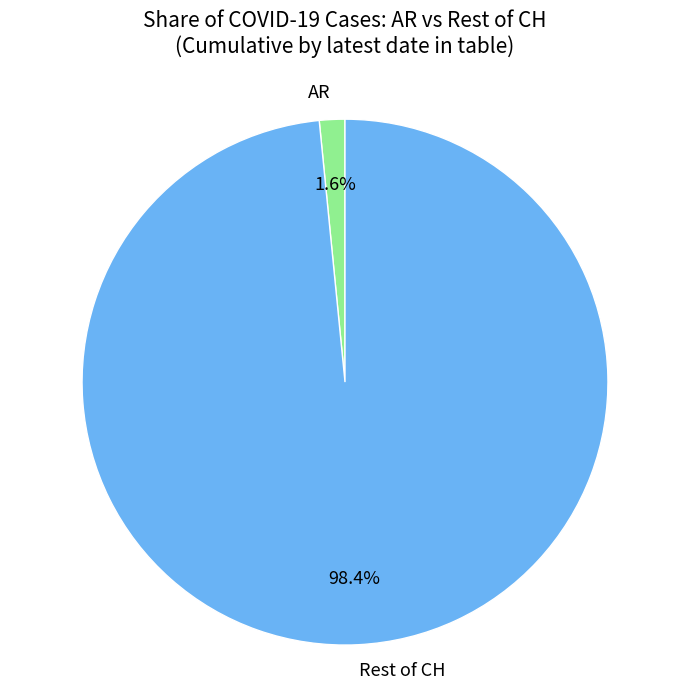

To the nearest percent, what is the difference between the largest and smallest slice percentages?

97%